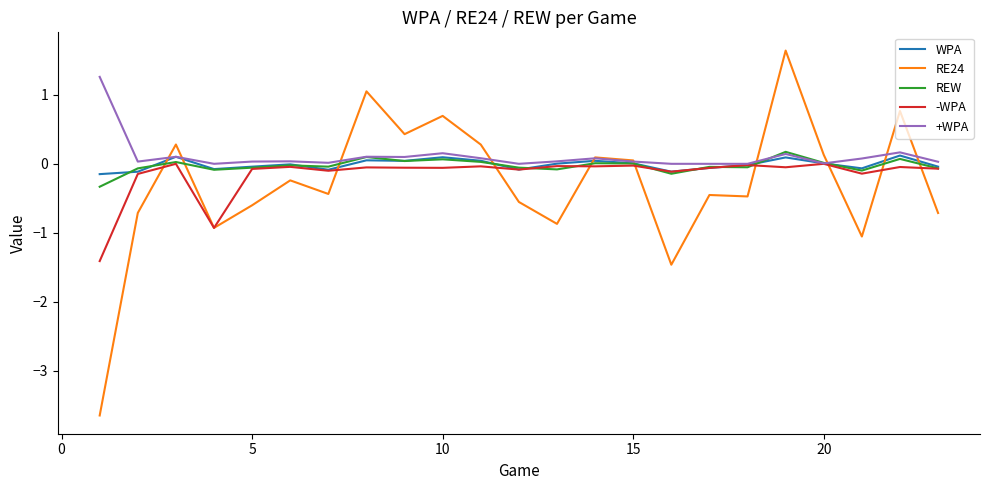

Which series has the widest spread of values?

RE24